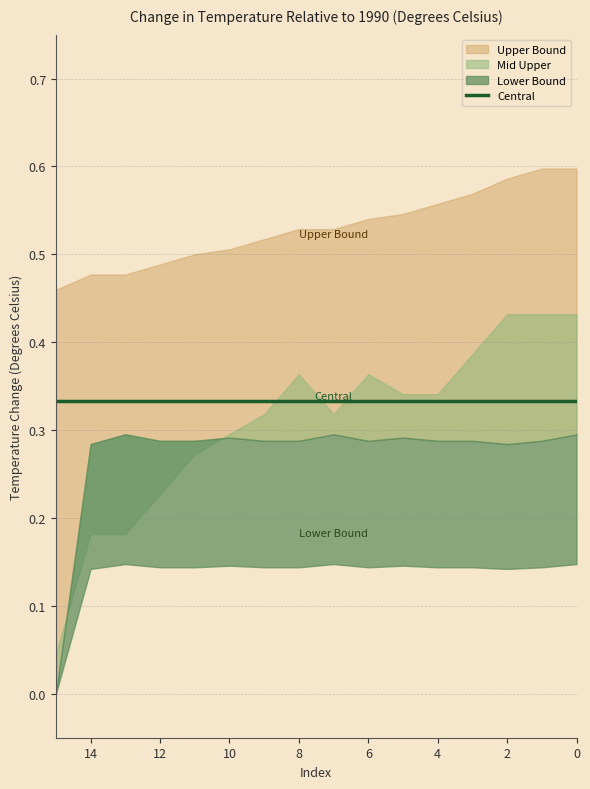

What are all the series names shown in the legend?

Upper Bound, Mid Upper, Central, Lower Bound